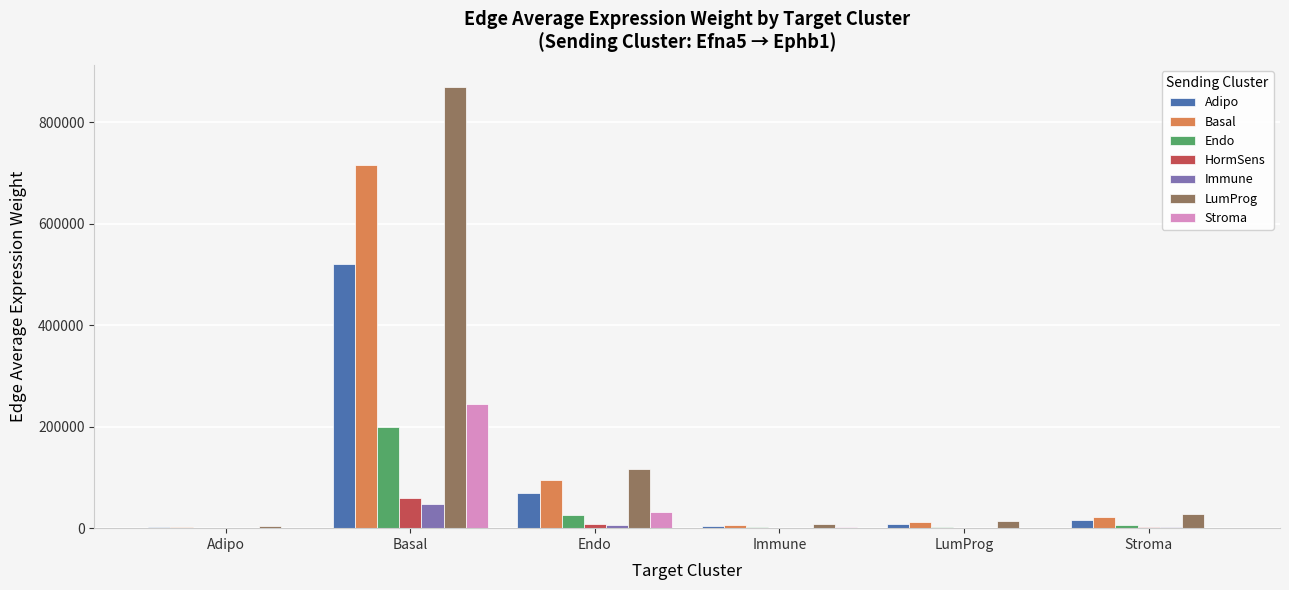

Read the HormSens value at Basal.

58573.4